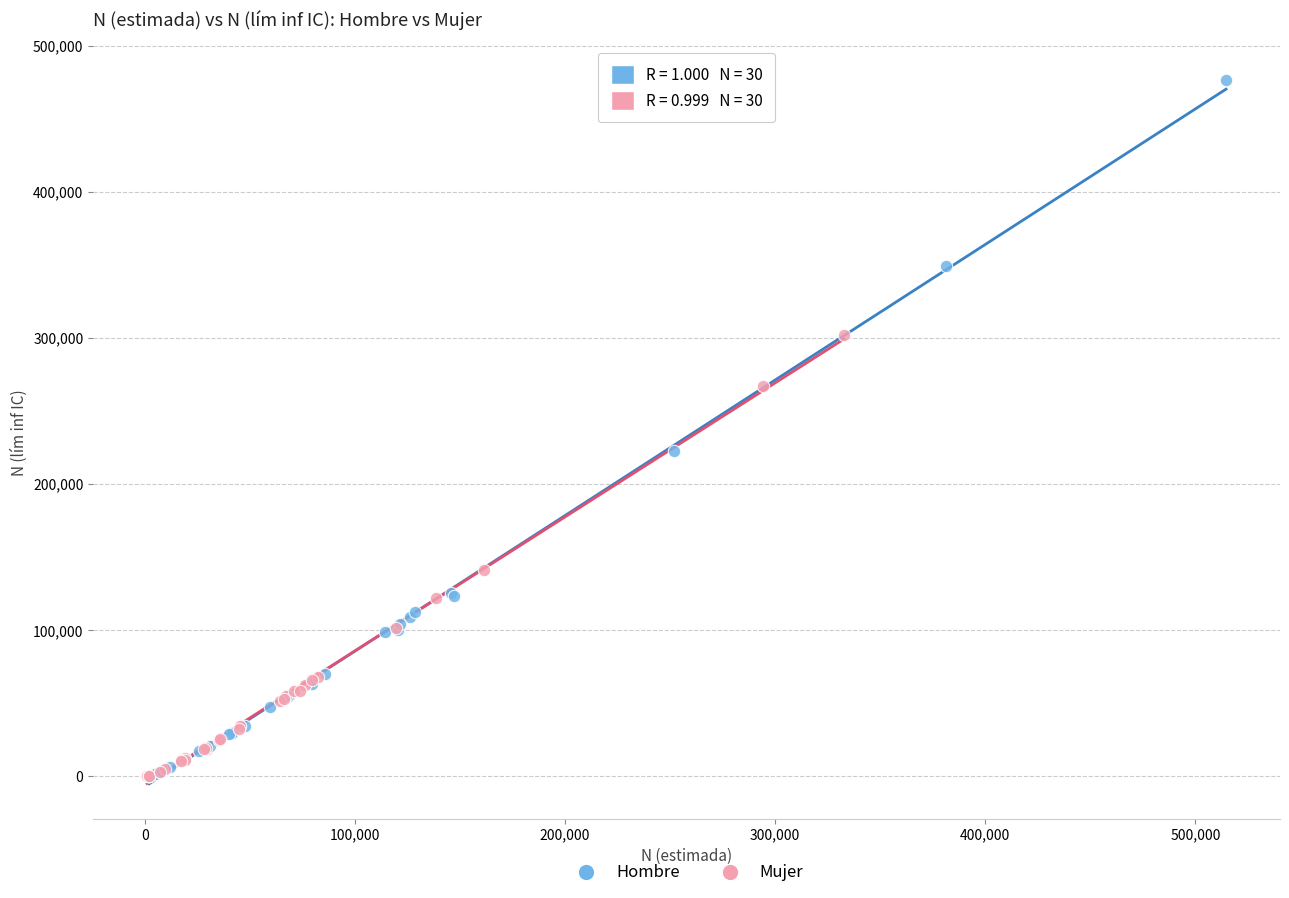

Which series reaches the maximum Y coordinate?

Hombre